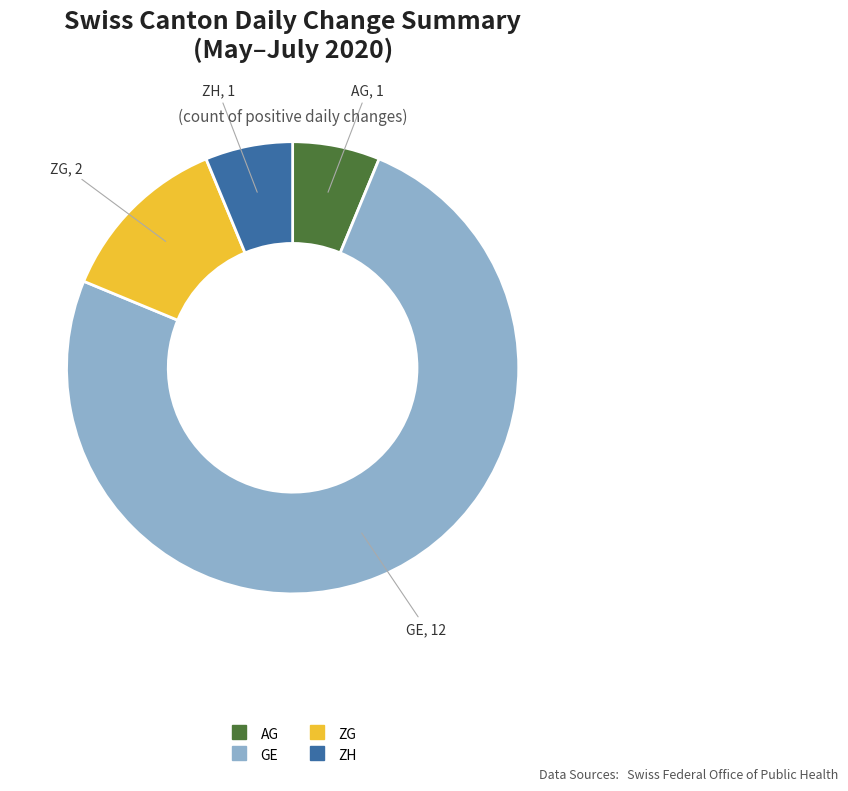

Count the number of slices in the pie.

4